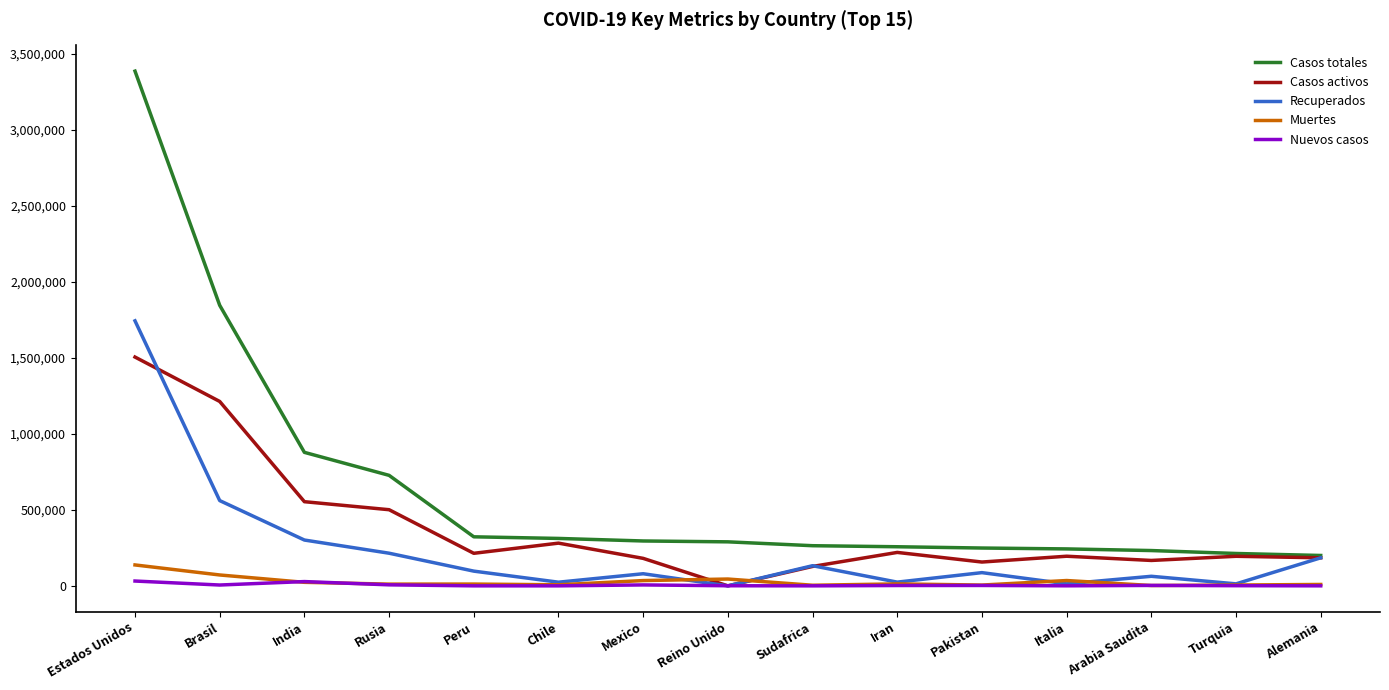

True or false: Casos activos has a value of 281114 at Chile.

True